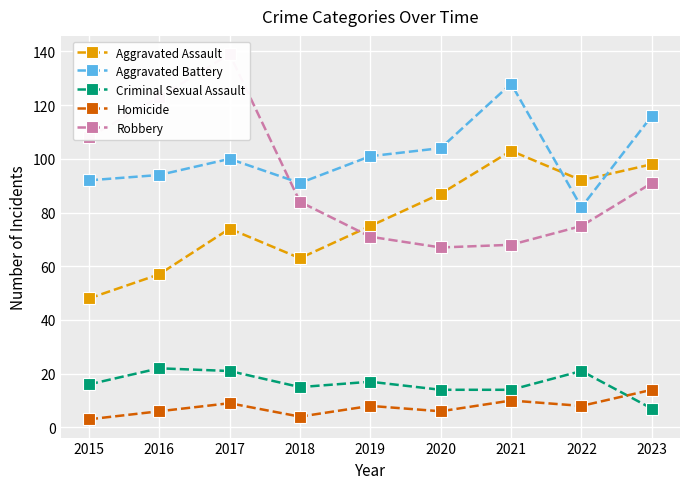

Rank the categories by Criminal Sexual Assault value from lowest to highest.

2023, 2020, 2021, 2018, 2015, 2019, 2017, 2022, 2016